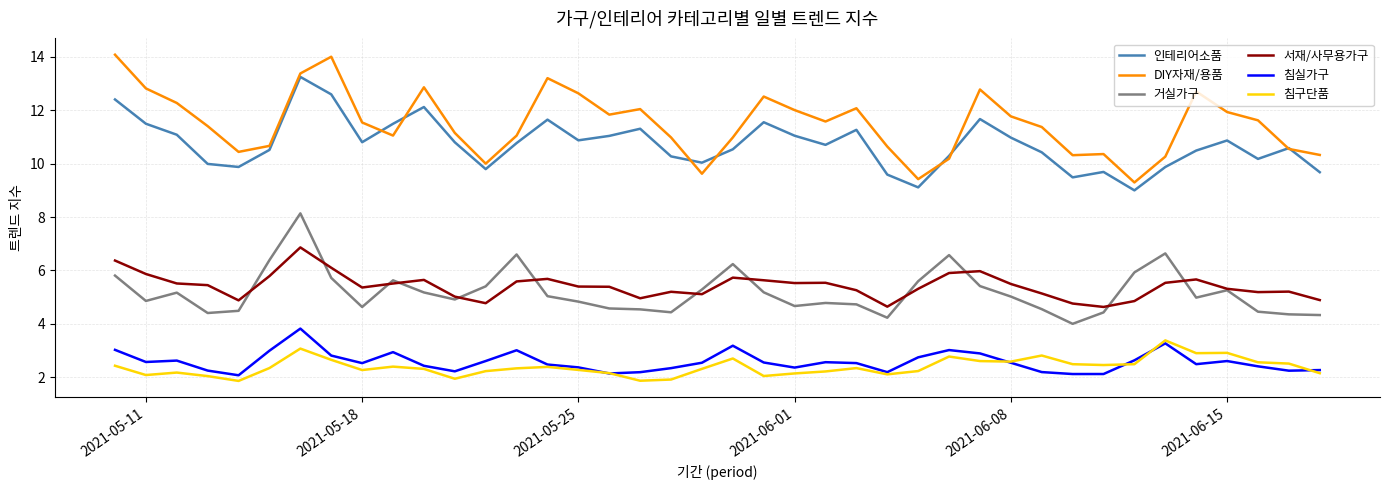

What is the difference between the maximum and minimum values in the 서재/사무용가구 series?

2.2